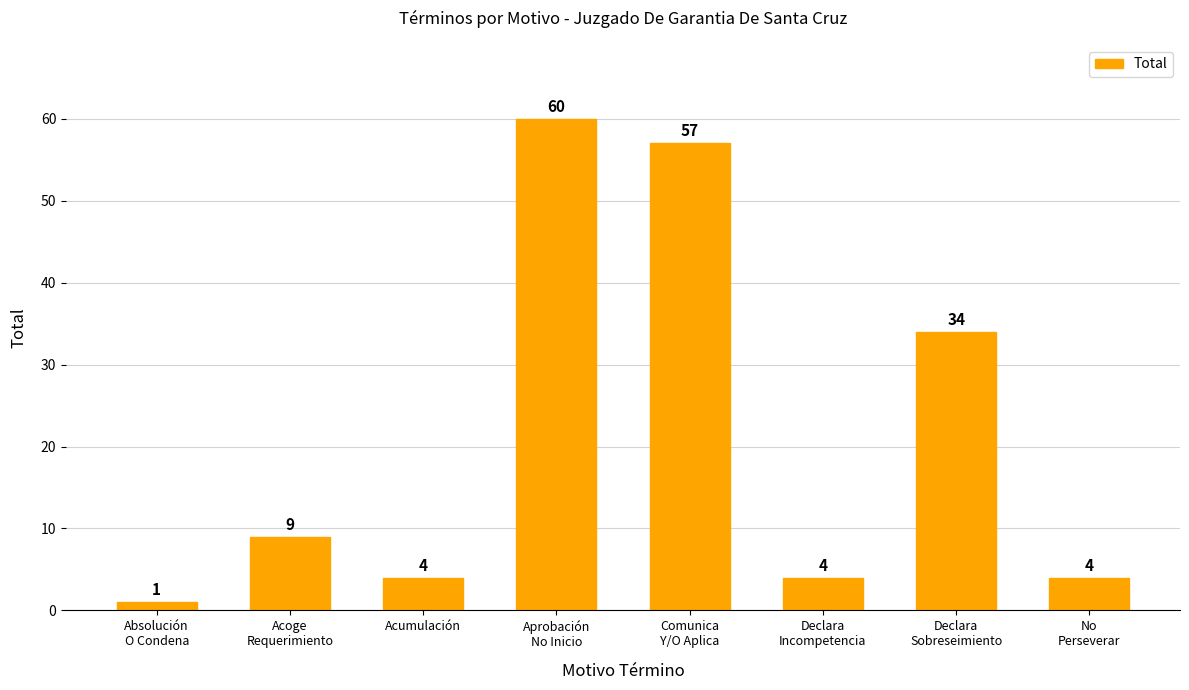

What is the sum of all values?

173